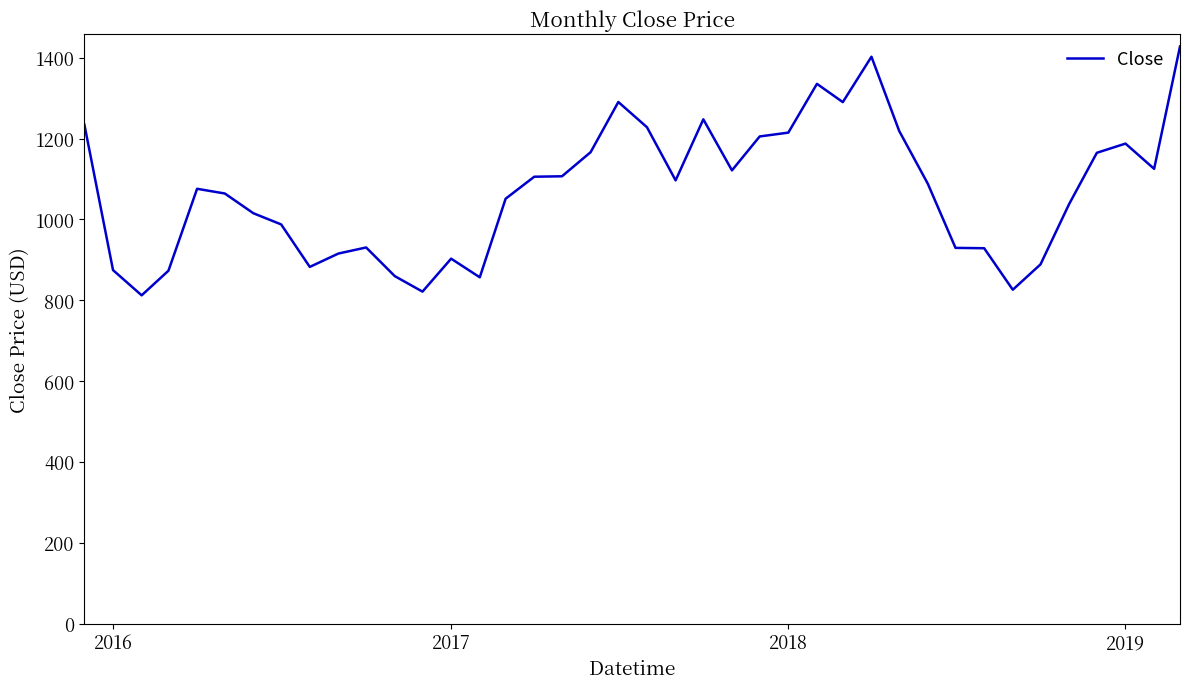

What is the difference between the maximum and minimum values?

615.9